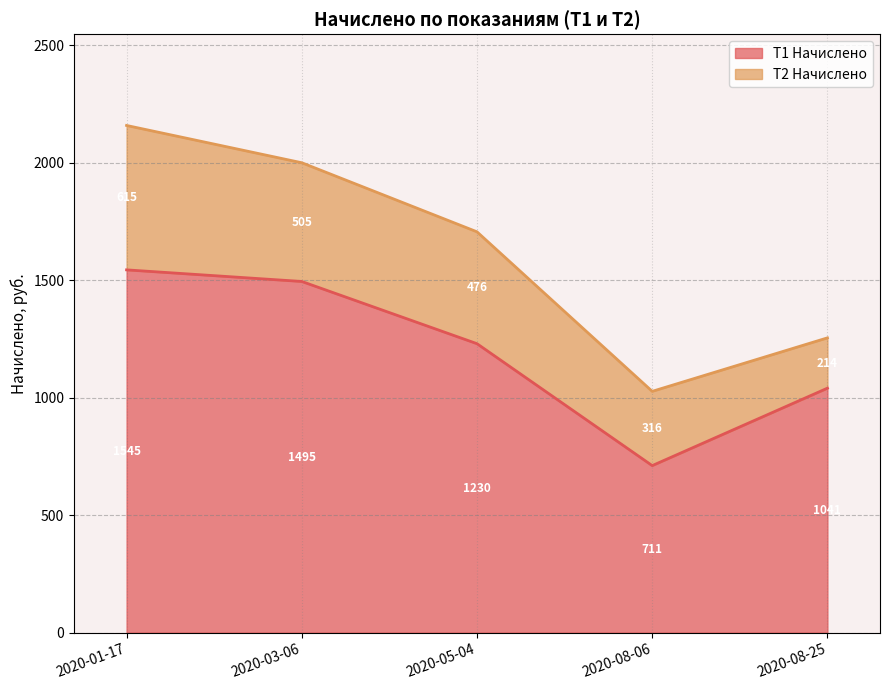

Where is the data nearest to the value 1127?

2020-08-25